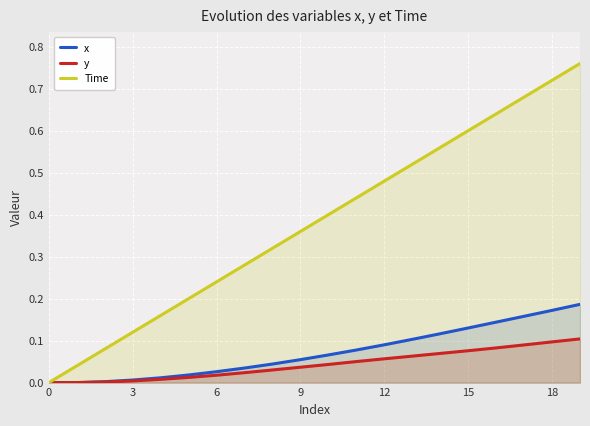

Is the value of x at 16 greater than the value of Time at 14?

No